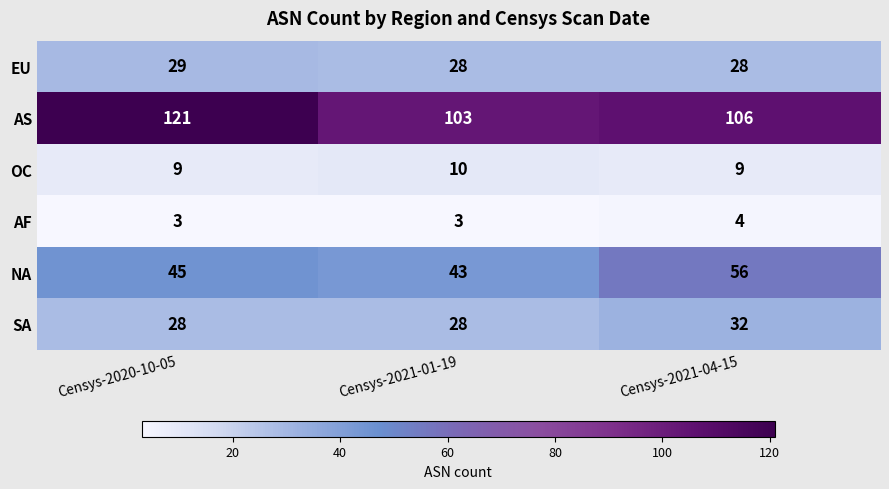

What is the smallest value displayed?

3